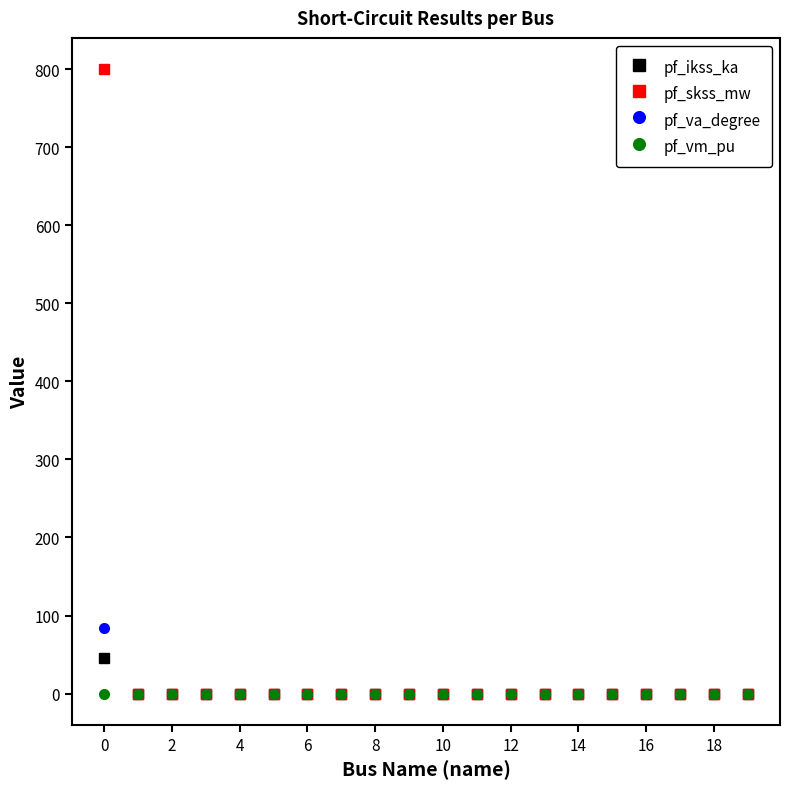

How many lines are shown in the chart?

4